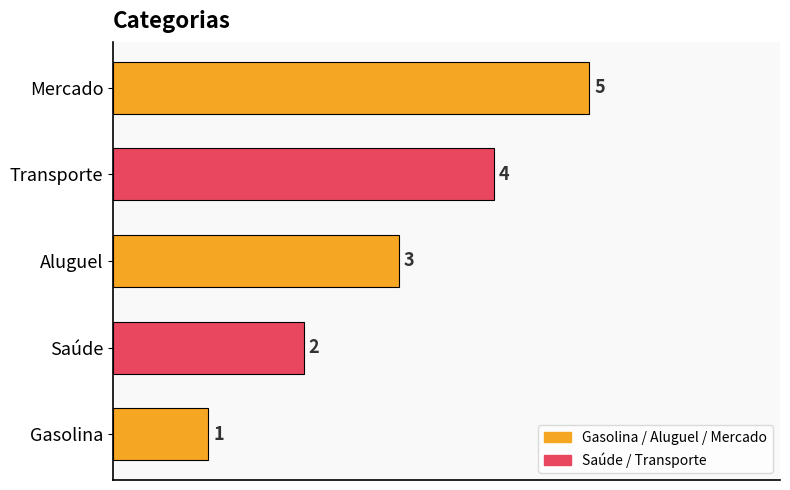

The value at Gasolina is 2. True or false?

False